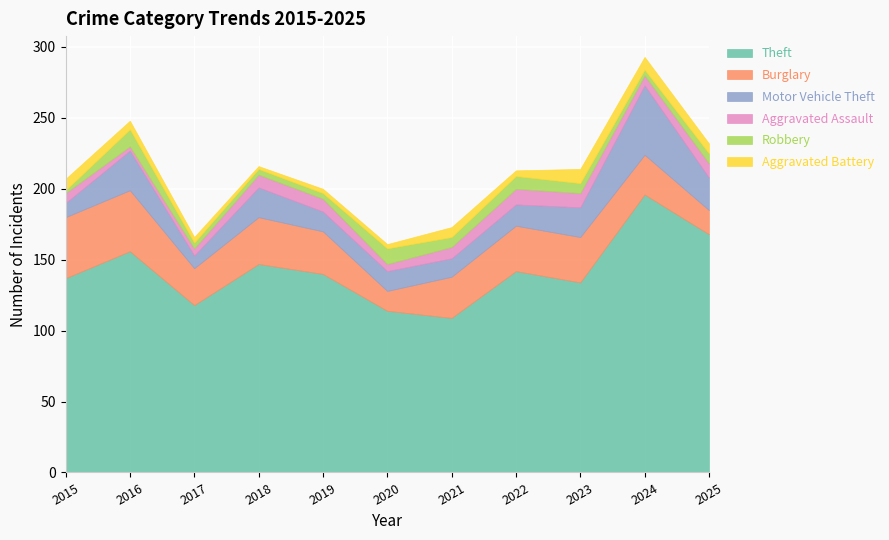

Reading left to right, list all the values displayed in this chart.

Theft: 2015=137	2016=156	2017=118	2018=147	2019=140	2020=114	2021=109	2022=142	2023=134	2024=196	2025=168
Burglary: 2015=43	2016=43	2017=26	2018=33	2019=30	2020=14	2021=29	2022=32	2023=32	2024=28	2025=17
Motor Vehicle Theft: 2015=10	2016=28	2017=9	2018=21	2019=14	2020=14	2021=13	2022=15	2023=21	2024=49	2025=23
Aggravated Assault: 2015=7	2016=3	2017=5	2018=9	2019=9	2020=5	2021=8	2022=11	2023=10	2024=7	2025=10
Robbery: 2015=2	2016=12	2017=4	2018=4	2019=4	2020=11	2021=7	2022=9	2023=7	2024=4	2025=7
Aggravated Battery: 2015=8	2016=6	2017=4	2018=2	2019=3	2020=3	2021=7	2022=4	2023=10	2024=9	2025=7